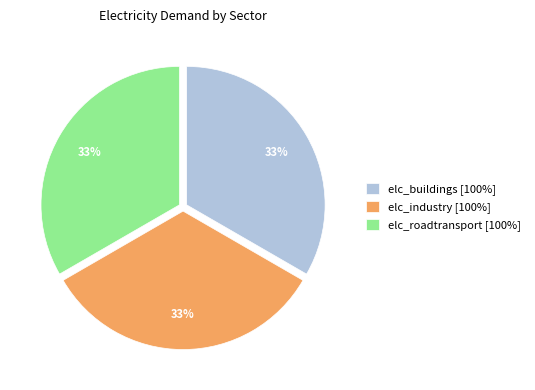

Do elc_buildings [100%] and elc_roadtransport [100%] together represent more than half of the pie?

Yes